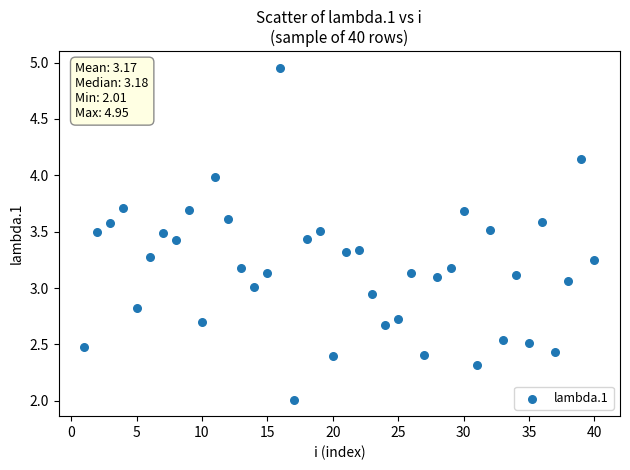

What is the range of X values (max minus min)?

39.0